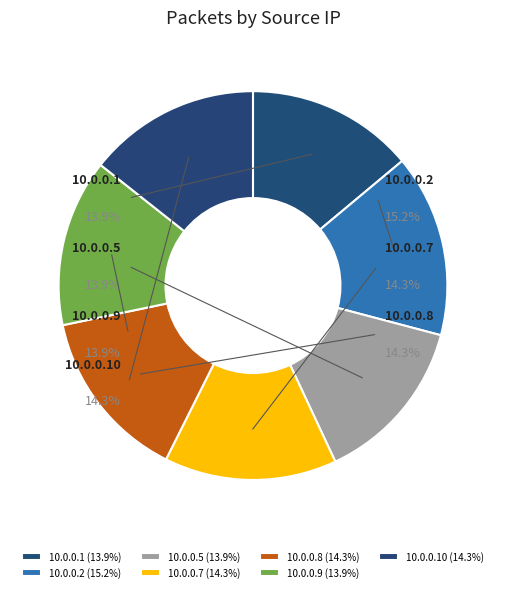

How many slices are in this pie chart?

7